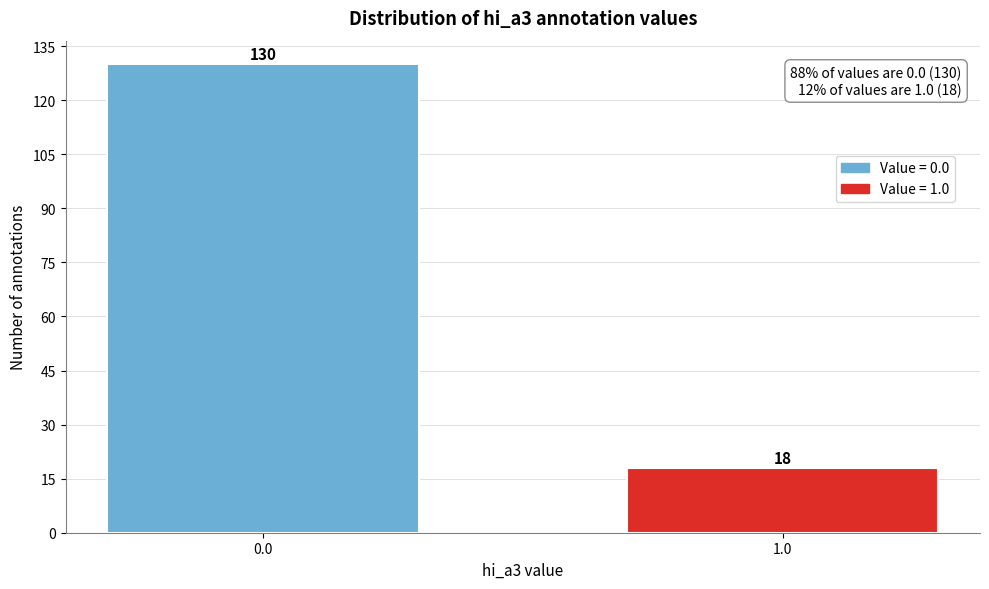

Reading left to right, what are all the values shown in this chart?

130	18